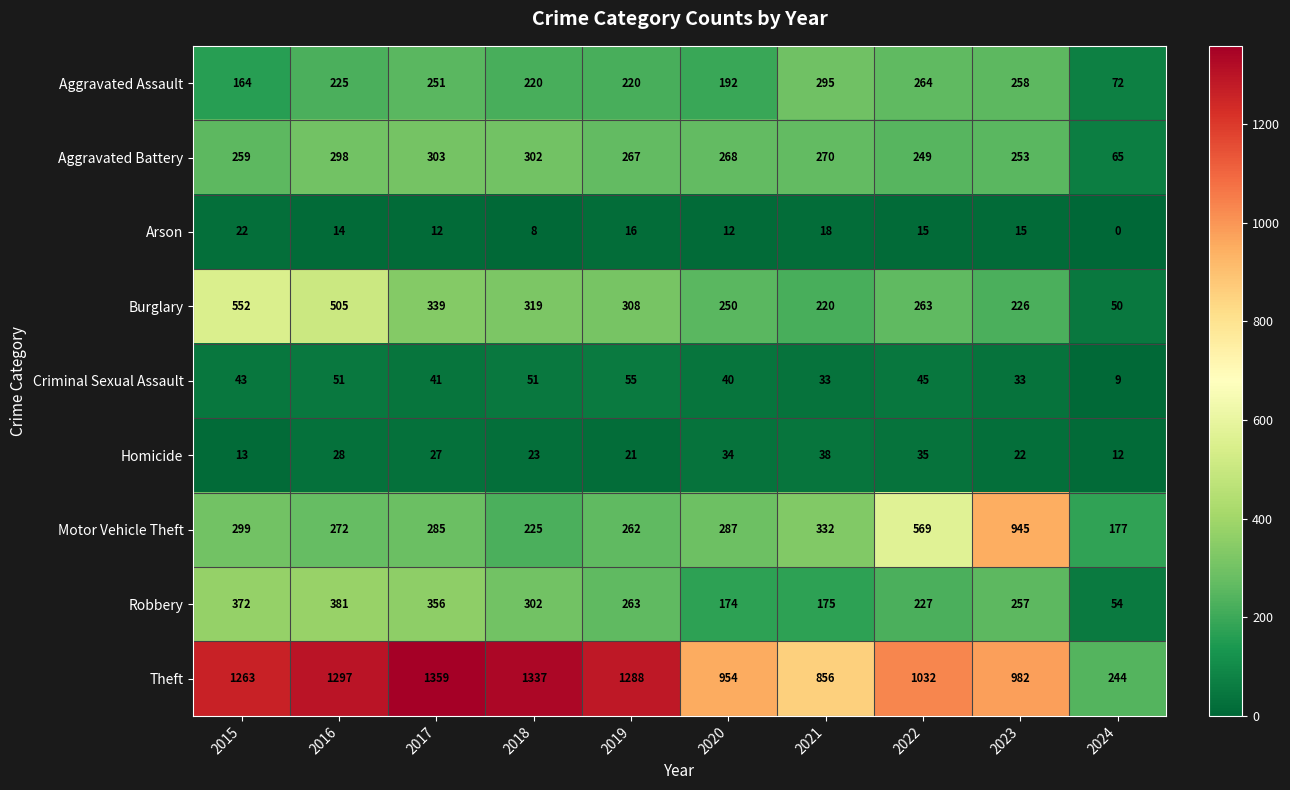

Which series has the largest range (max minus min)?

Theft